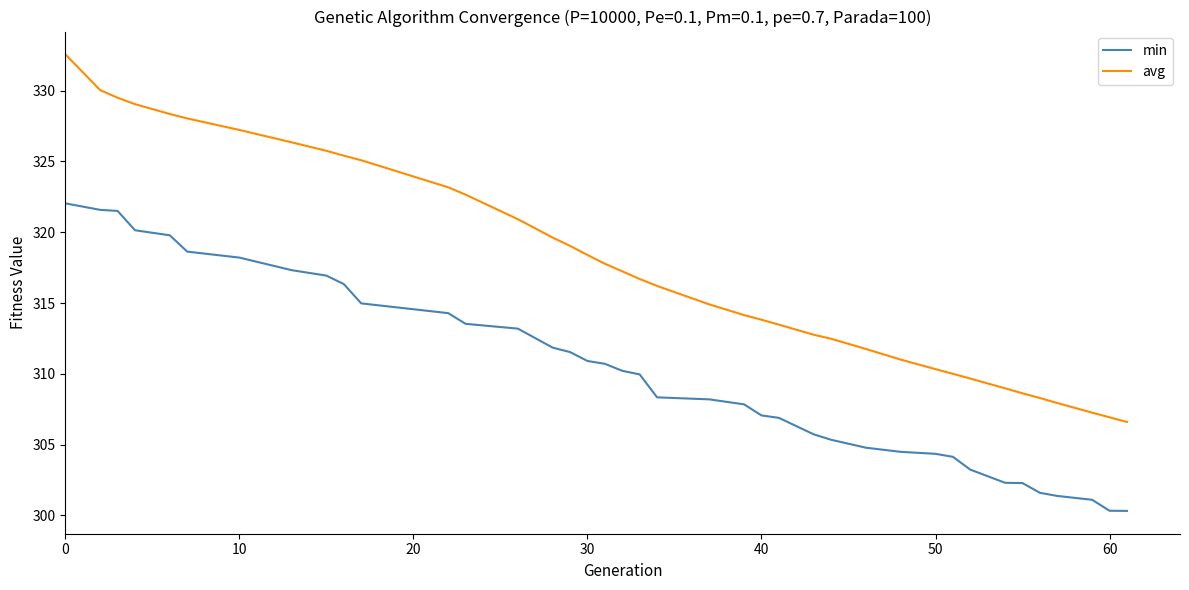

What is the difference between the maximum and minimum values in the avg series?

26.0